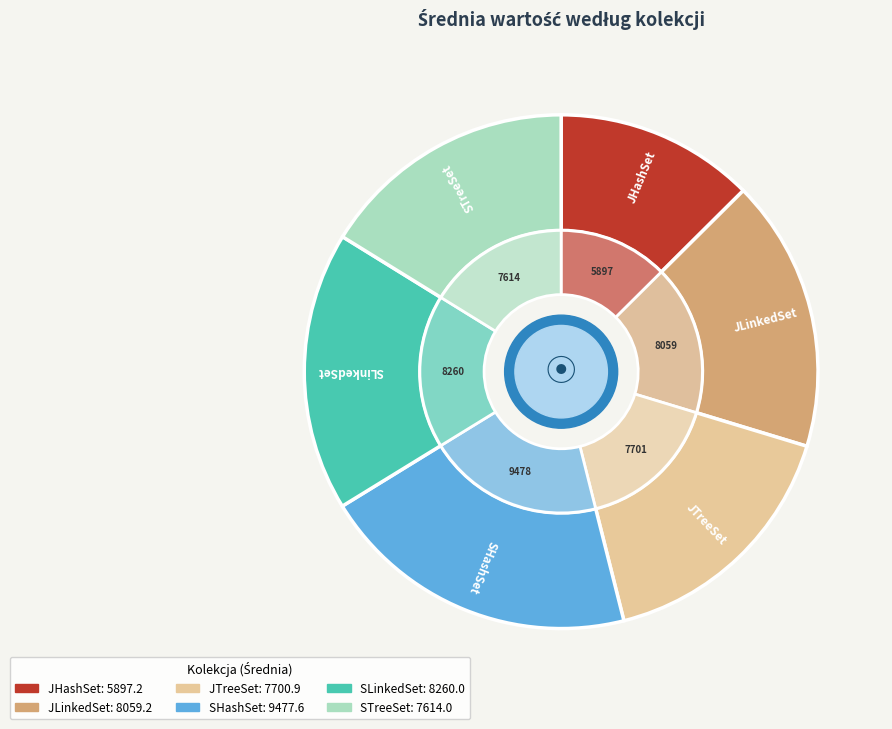

How many segments does this pie chart have?

6